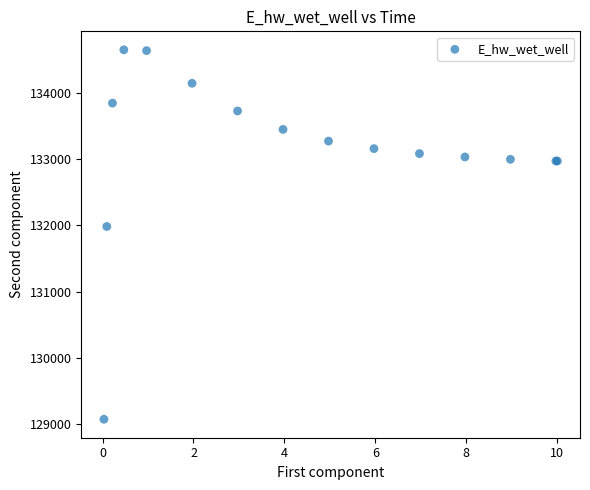

What Y value in the scatter plot is closest to 131862?

131984.0